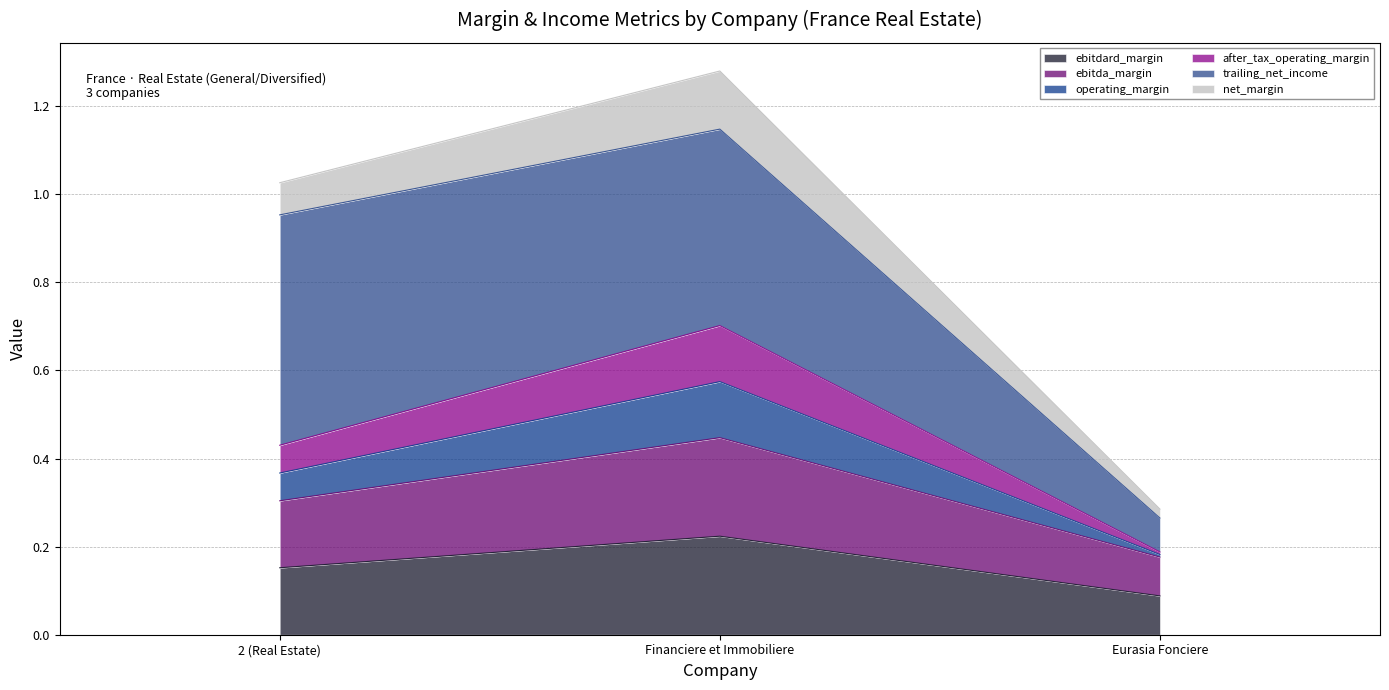

At which category is the sum across all series the highest?

Financiere et Immobiliere